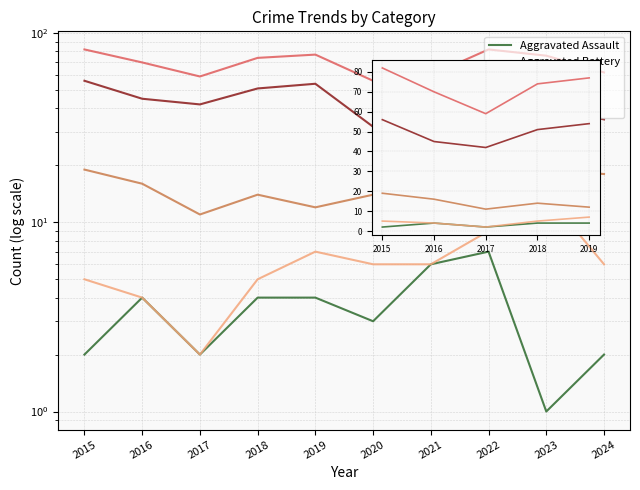

What is the difference between the second highest and second lowest values in the Theft series?

9